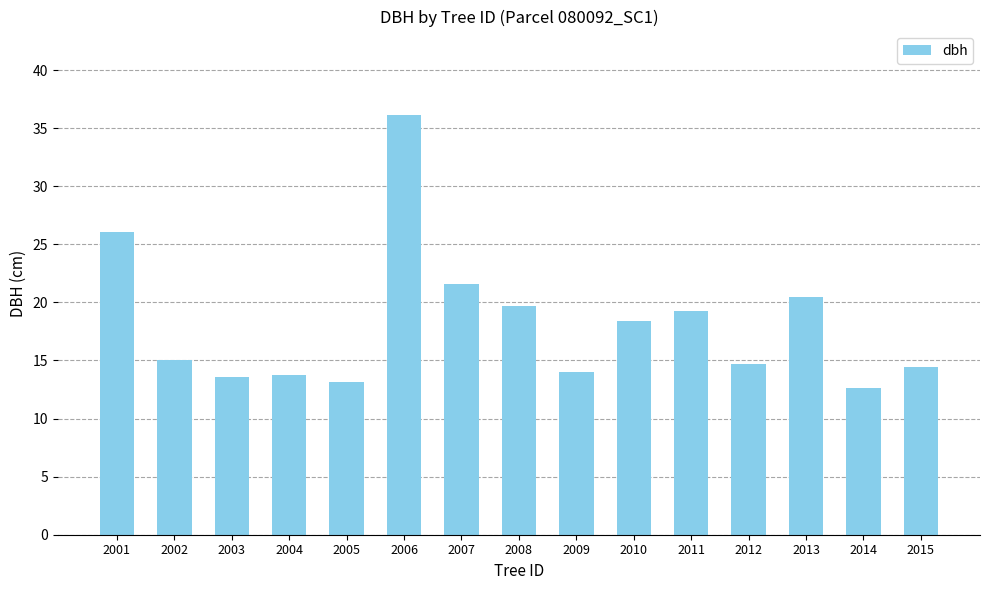

What is the sum of the values at 2015 and 2003?

28.0